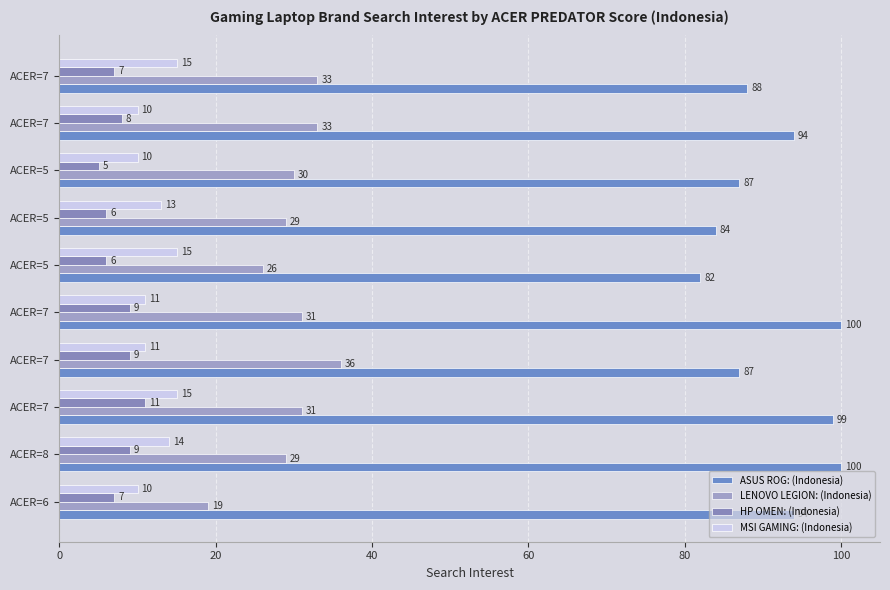

Reading left to right, what are all the values shown in this chart?

ASUS ROG: (Indonesia): 94	100	99	87	100	82	84	87	94	88
LENOVO LEGION: (Indonesia): 19	29	31	36	31	26	29	30	33	33
HP OMEN: (Indonesia): 7	9	11	9	9	6	6	5	8	7
MSI GAMING: (Indonesia): 10	14	15	11	11	15	13	10	10	15